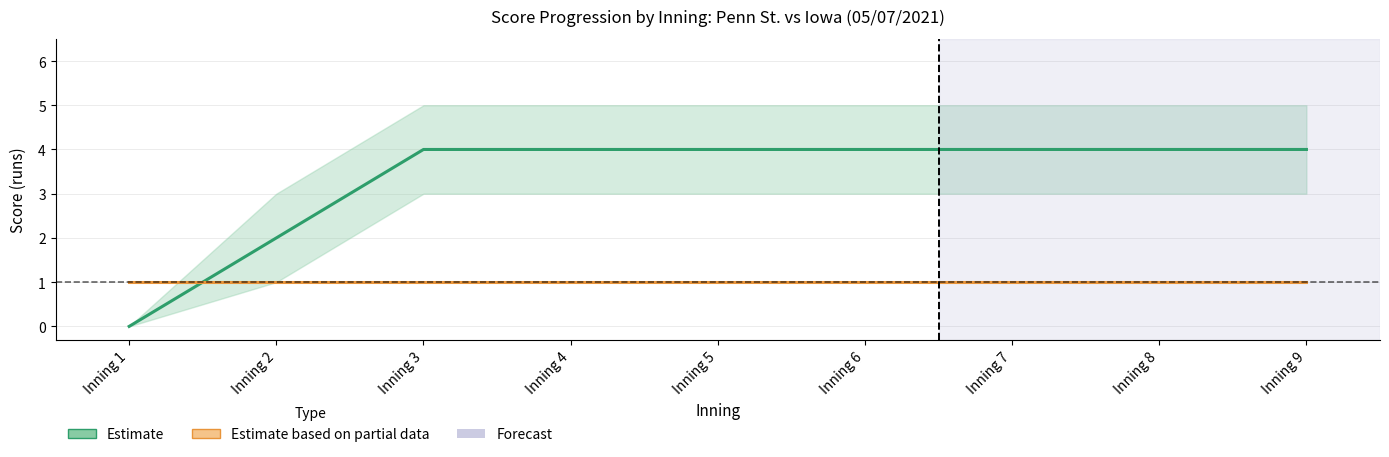

How many values in the Iowa hi series are below 5?

2